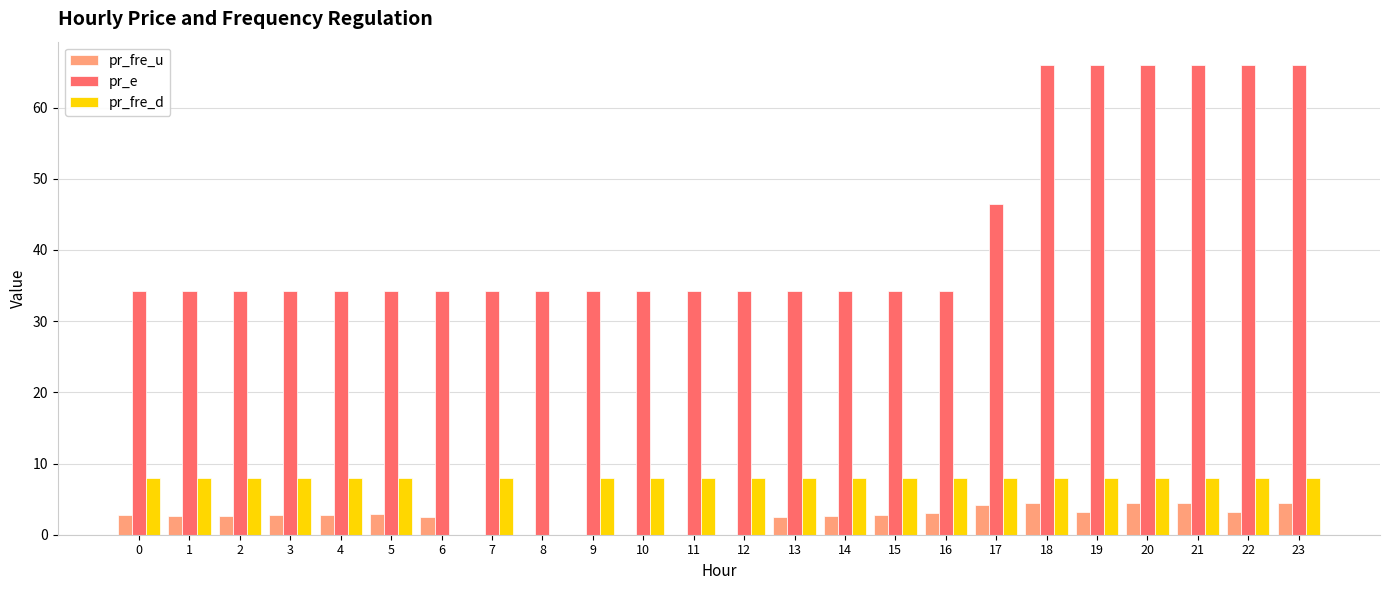

Is the value of pr_fre_d at 12 greater than the value of pr_fre_u at 18?

Yes